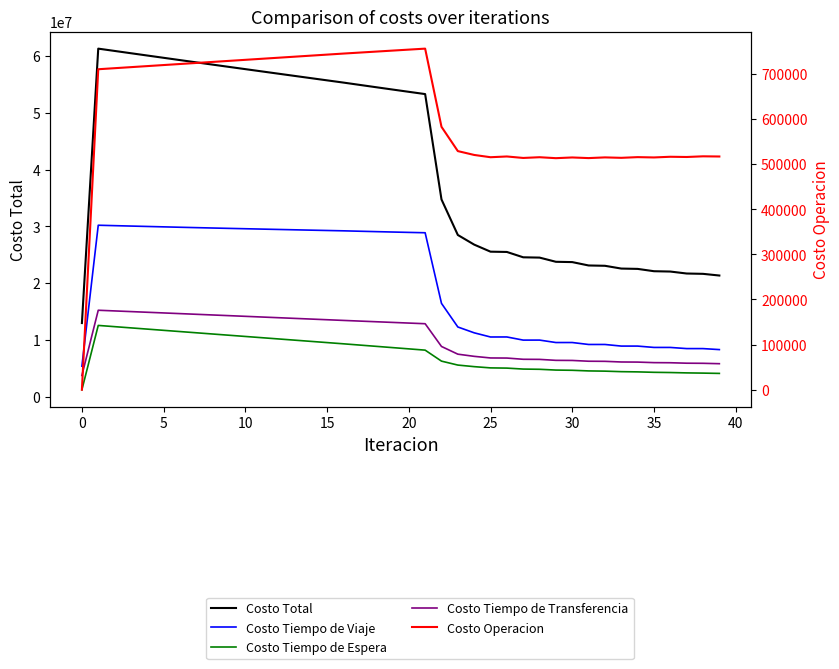

Count the number of categories in the chart.

40